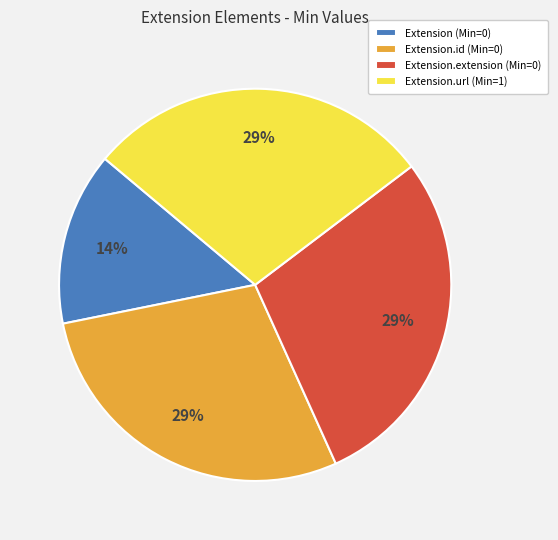

How many slices are in this pie chart?

4